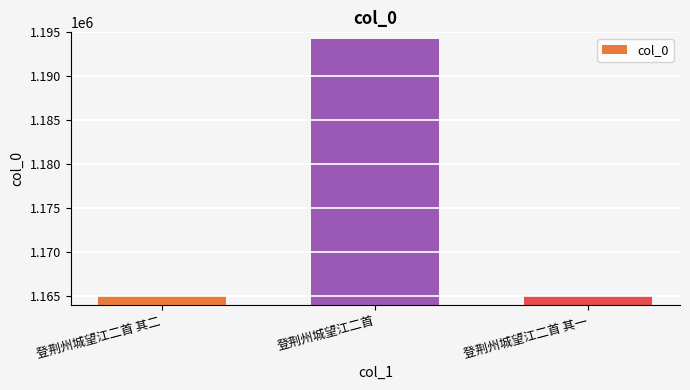

Between 登荆州城望江二首 其二 and 登荆州城望江二首, which is larger?

登荆州城望江二首